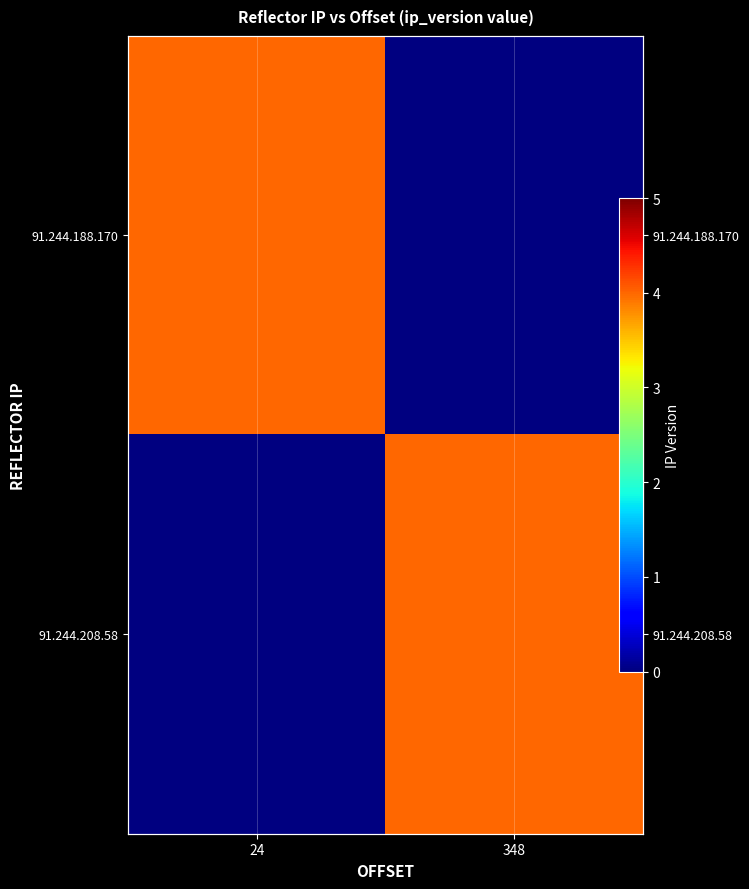

At 24, list the series in order from largest to smallest.

91.244.188.170, 91.244.208.58